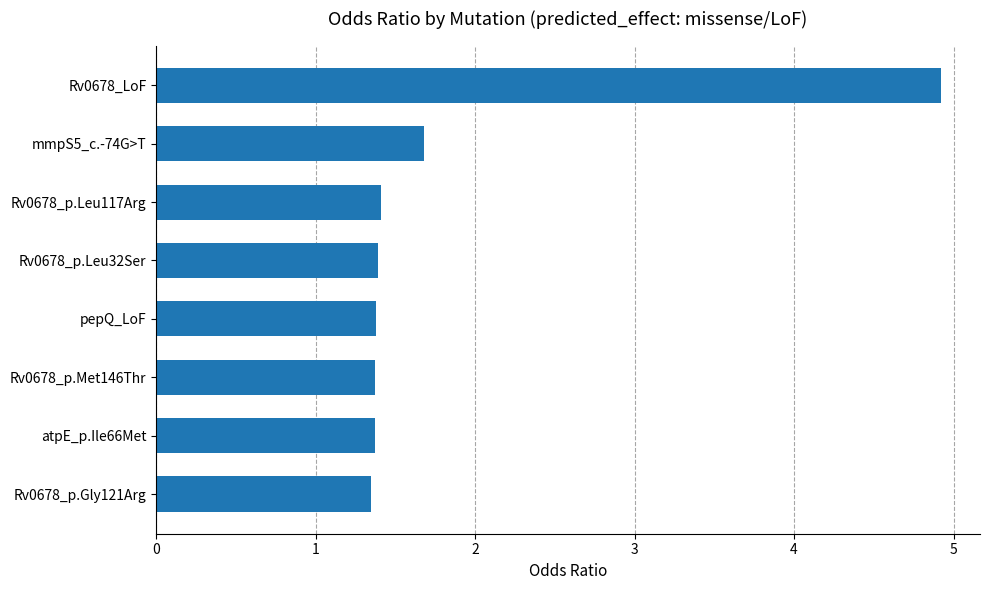

Does the chart contain stacked bars?

No